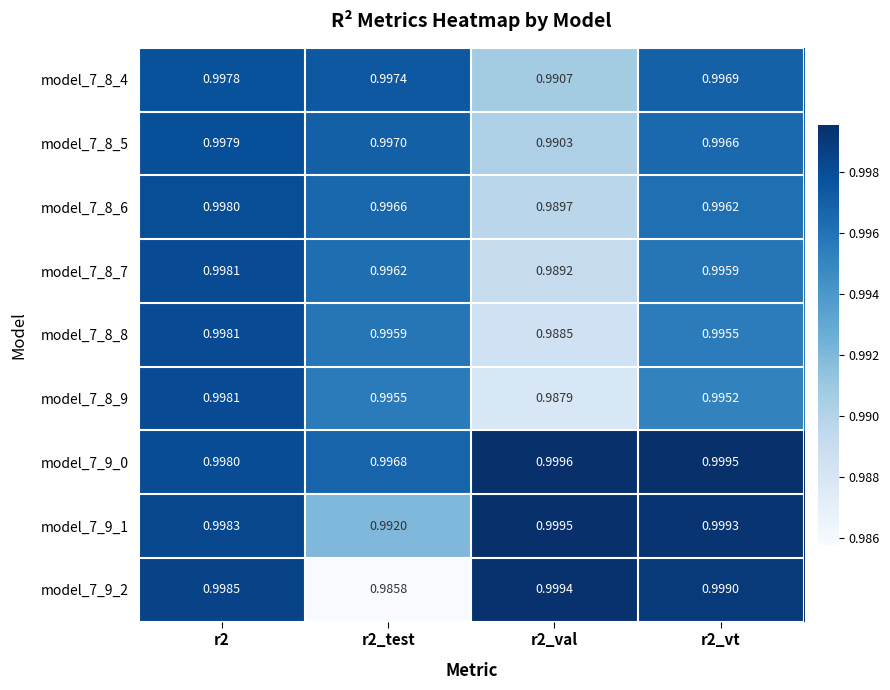

Which series has the widest spread of values?

model_7_9_2